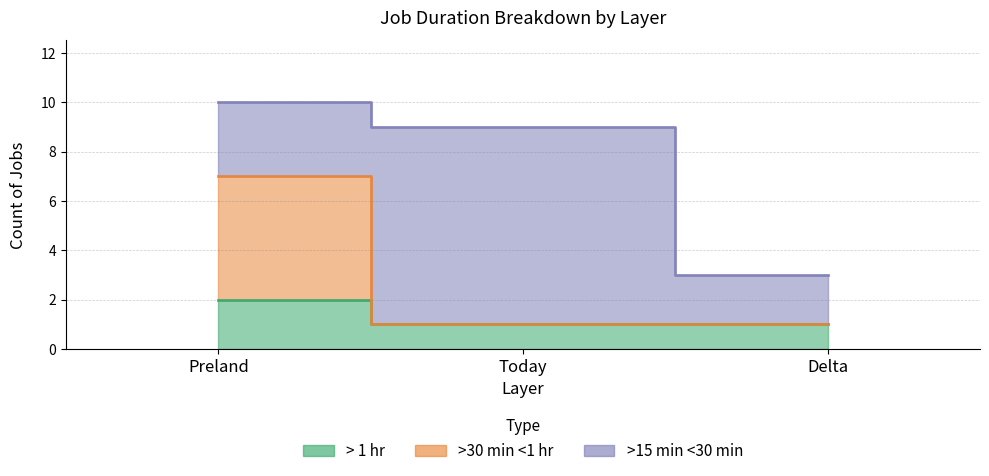

How many data points does each series have?

3